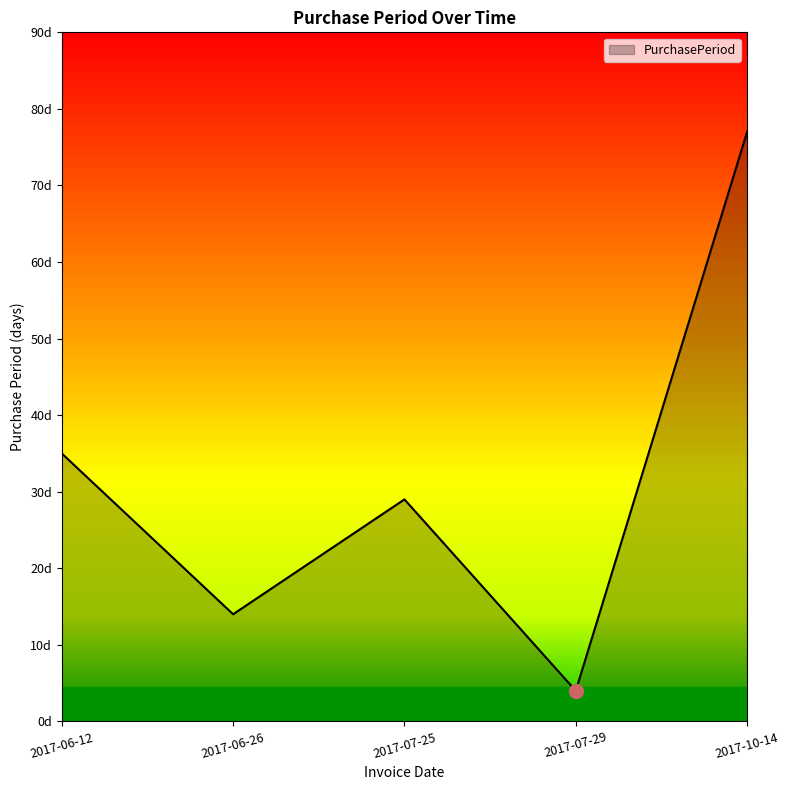

Does the chart have visible grid lines?

No